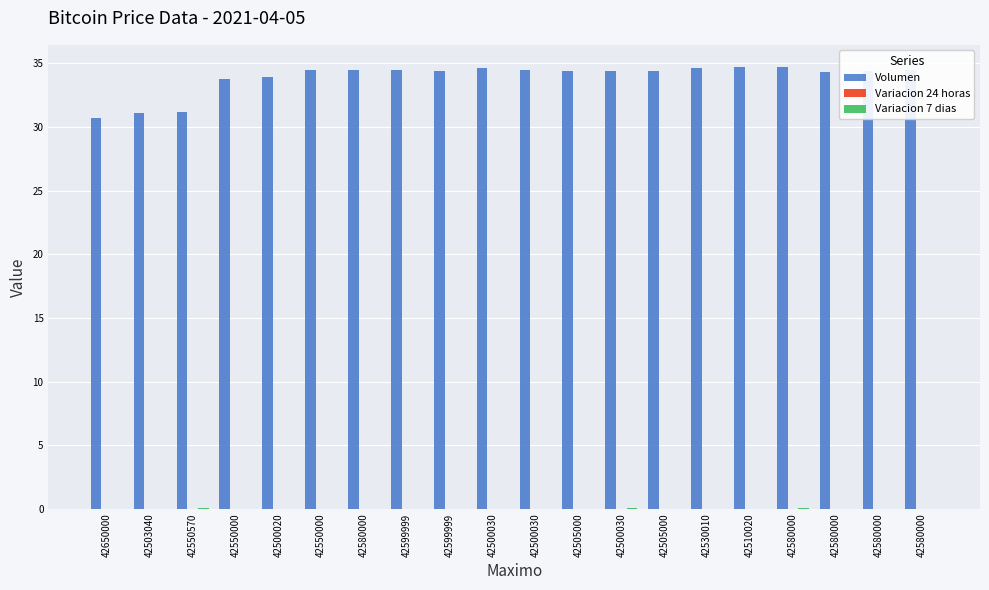

What is the sum of all Variacion 7 dias values?

0.4